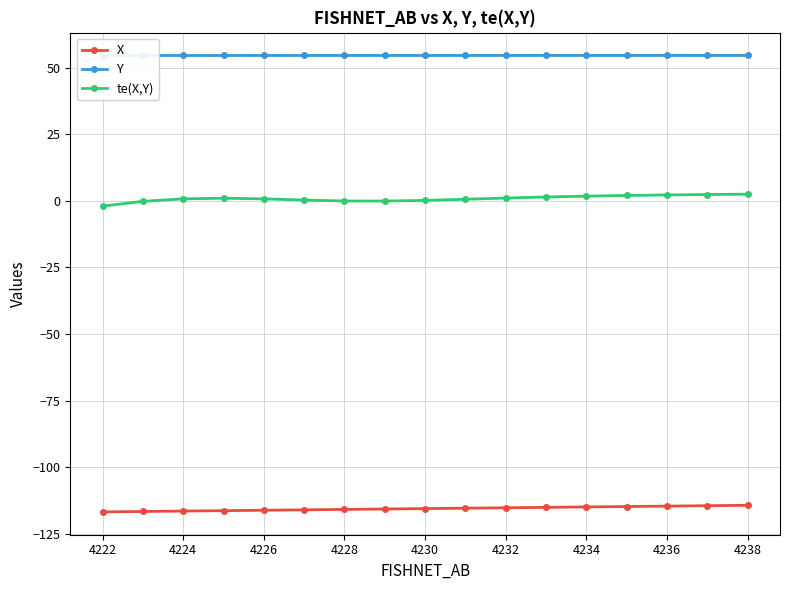

How many interior local valleys does the te(X,Y) series have?

1